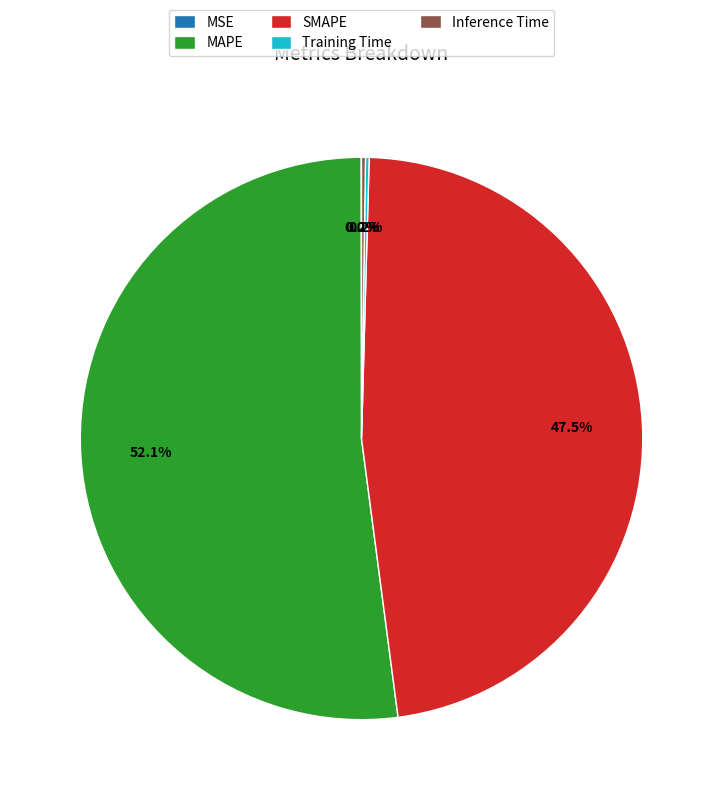

What portion of the pie excludes SMAPE?

52.5%